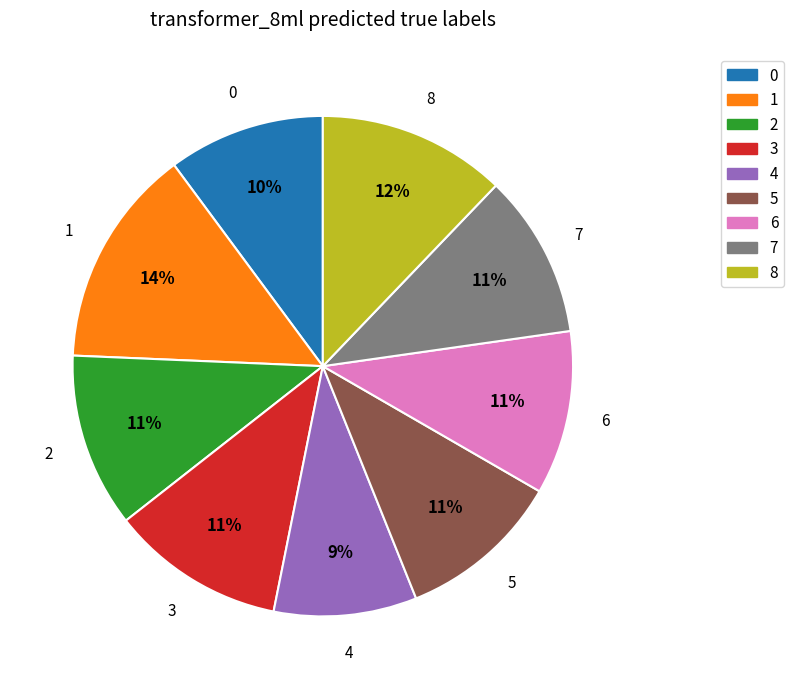

The 7 slice represents 11% of the pie. True or false?

True